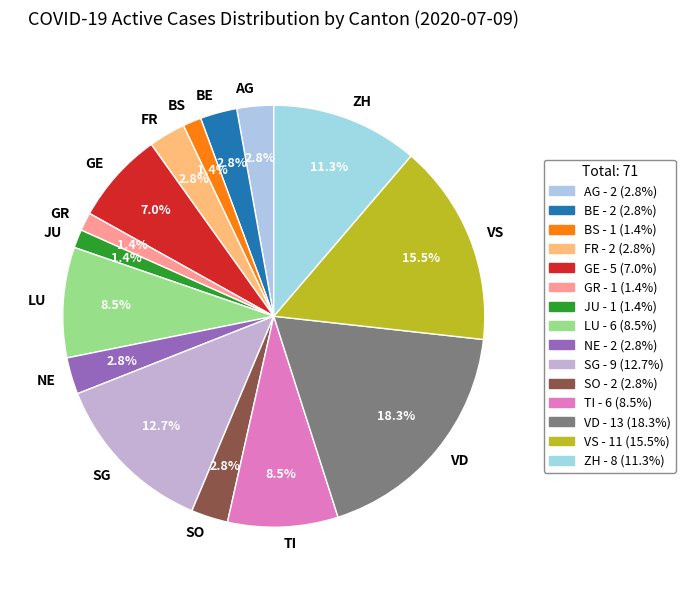

Does LU account for over 50% of the chart?

No